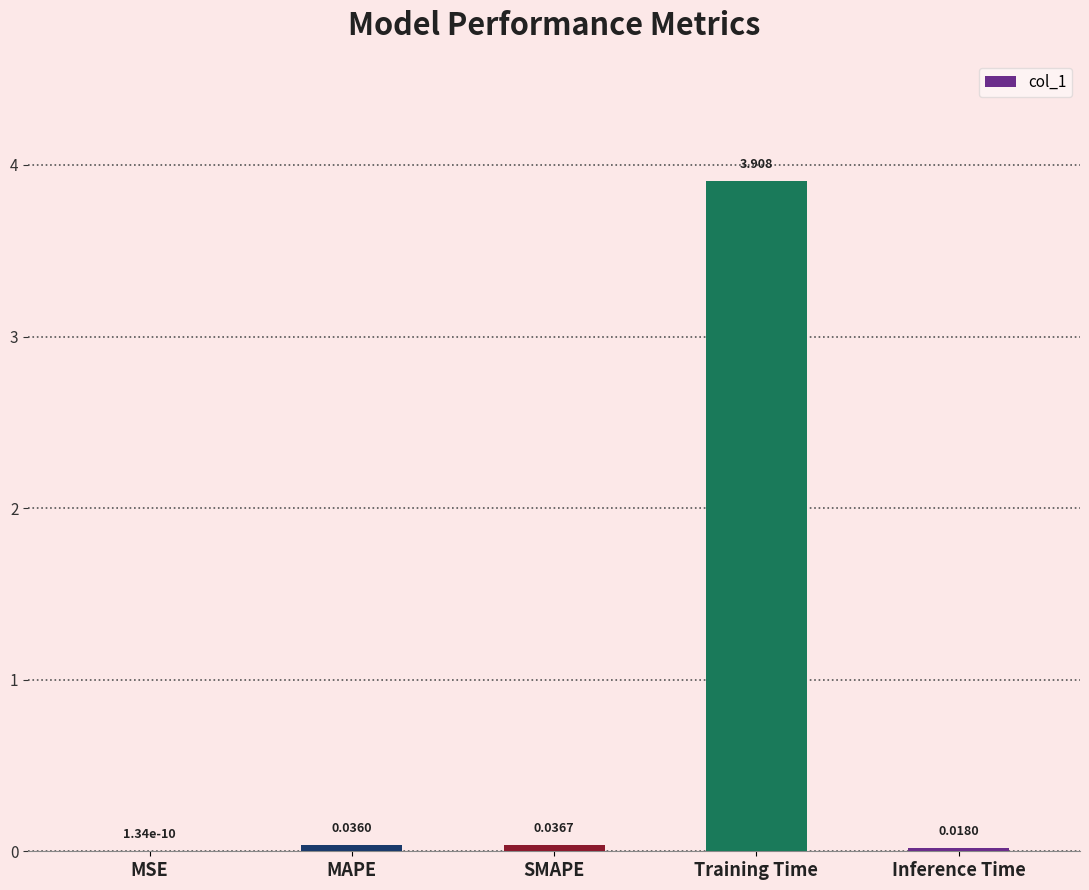

Which has a higher value, Inference Time or MSE?

Inference Time